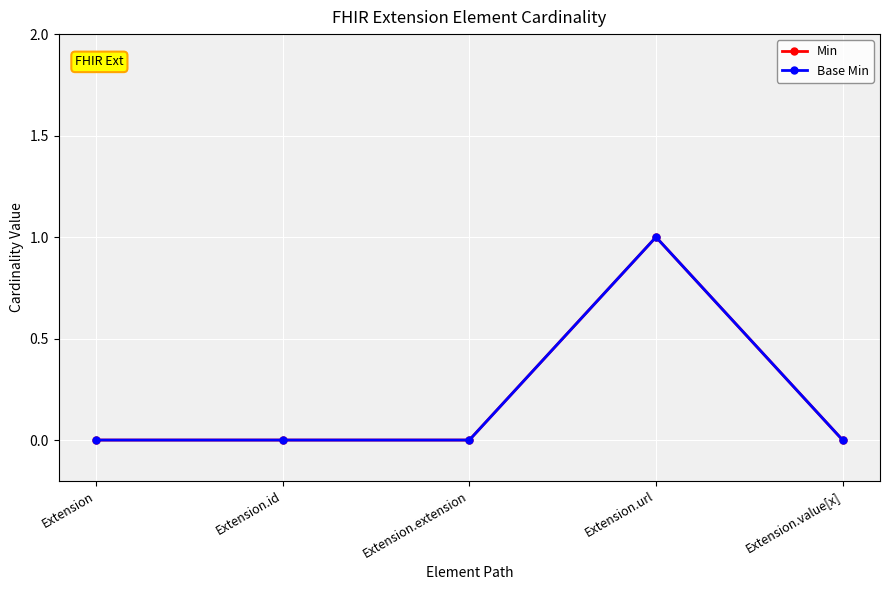

Does the chart have visible grid lines?

Yes